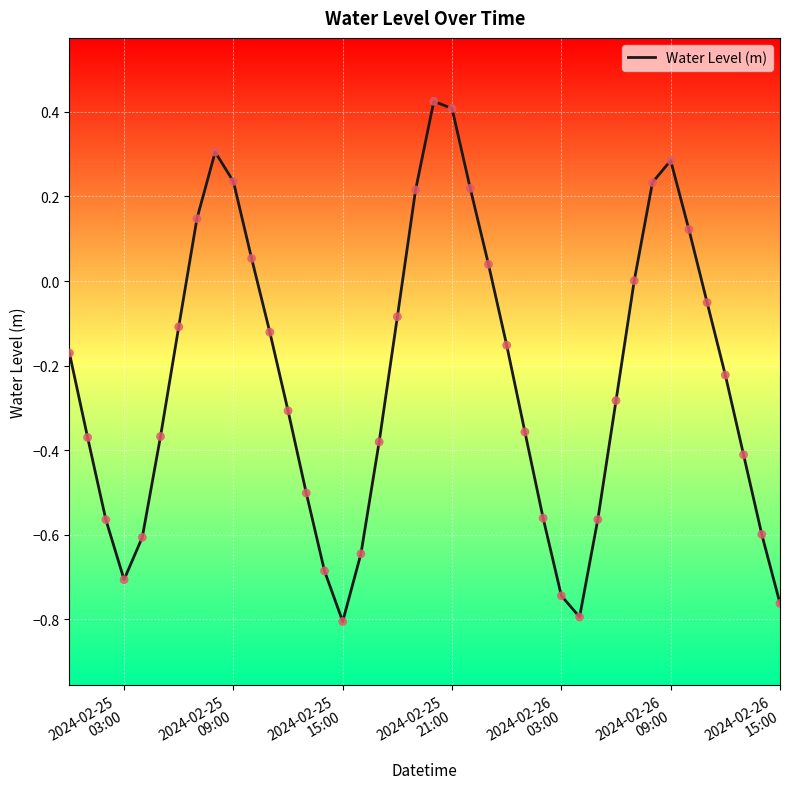

What is the difference between the maximum and minimum values?

1.2